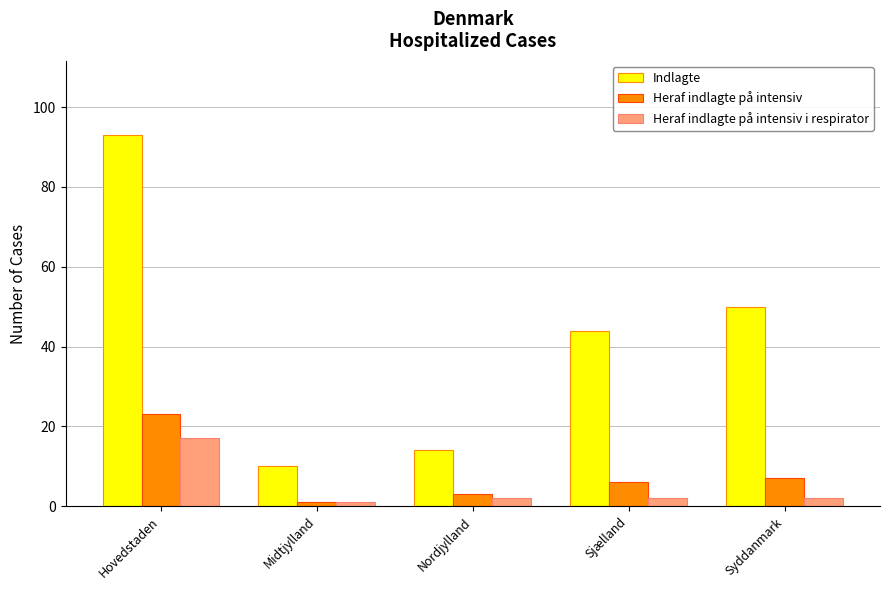

What is the difference between the maximum and second lowest values in the Heraf indlagte på intensiv i respirator series?

15